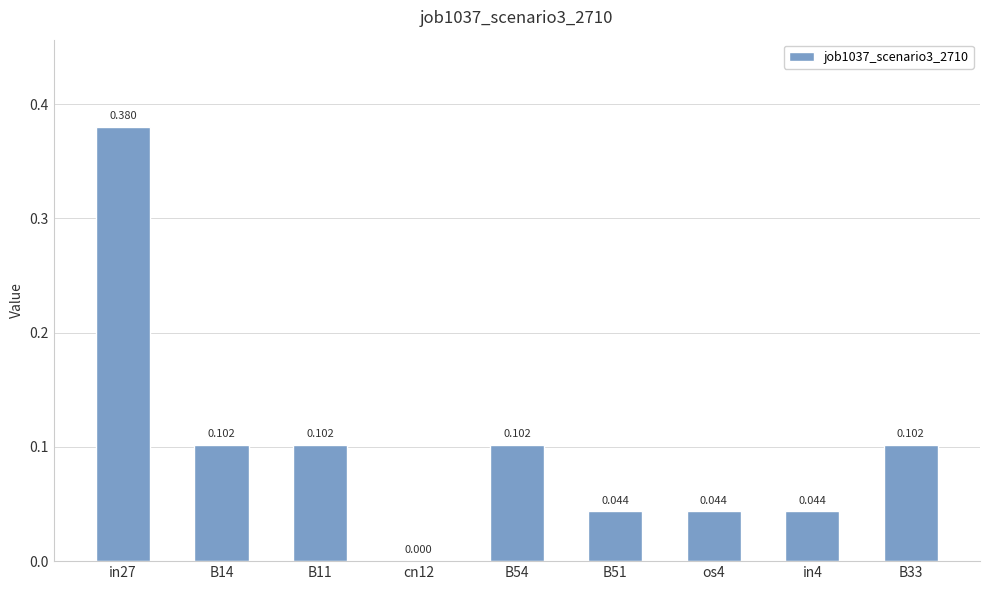

How many categories are shown in the chart?

9